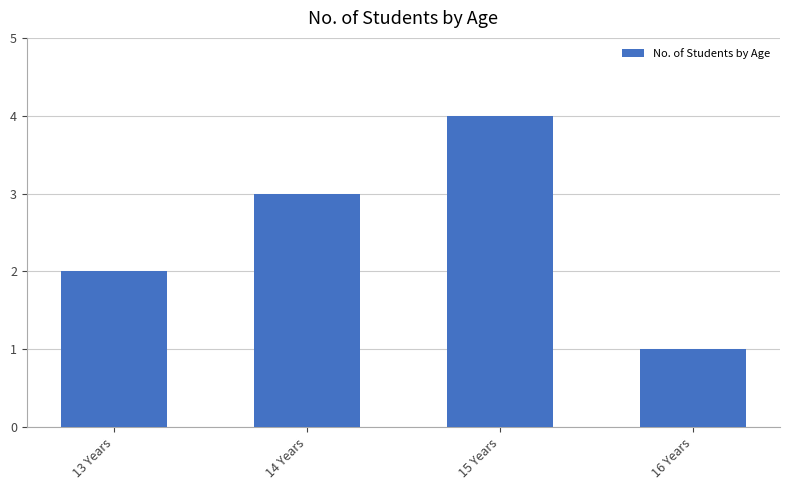

Which has a higher value, 14 Years or 13 Years?

14 Years